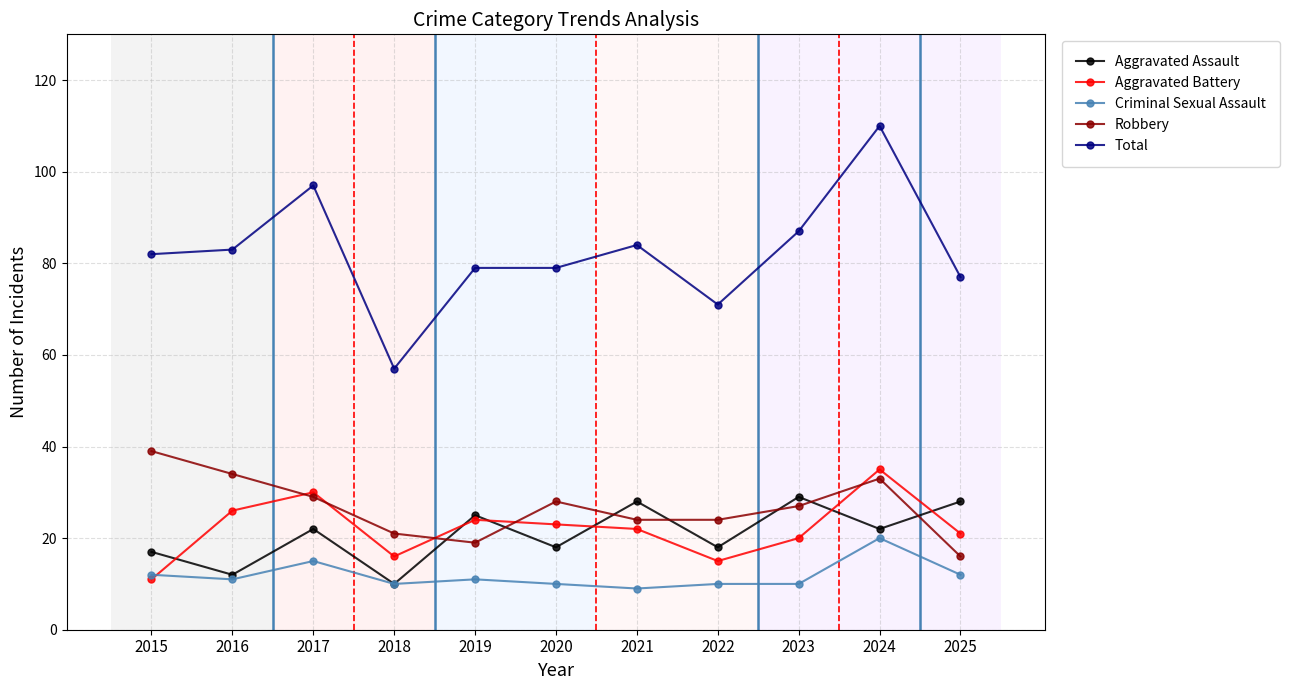

What is the spread (max minus min) of values at 2016?

72